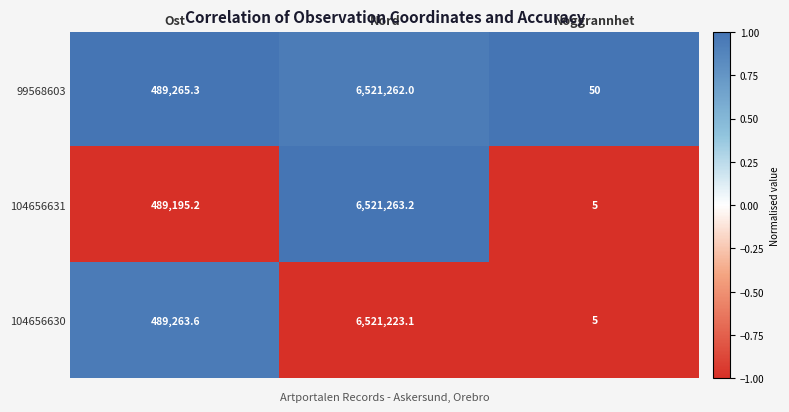

What is the difference between the maximum and minimum values in the 104656631 series?

6521258.2